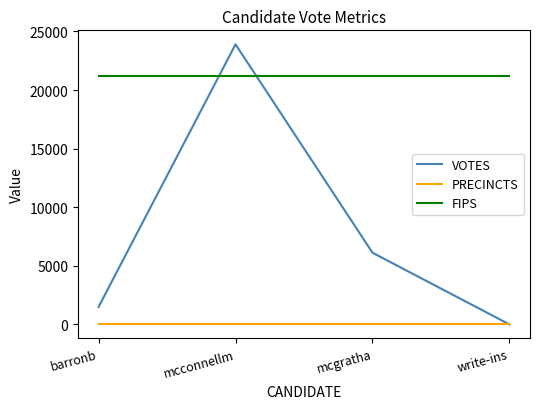

Which series has the largest range (max minus min)?

VOTES